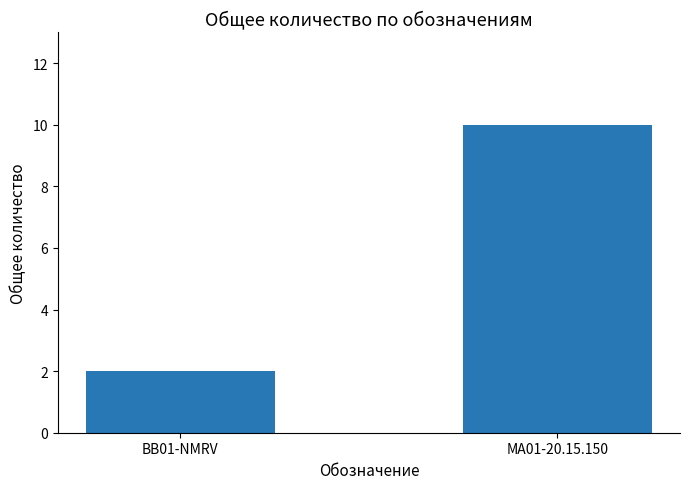

What is the change in value from BB01-NMRV to MA01-20.15.150?

+8